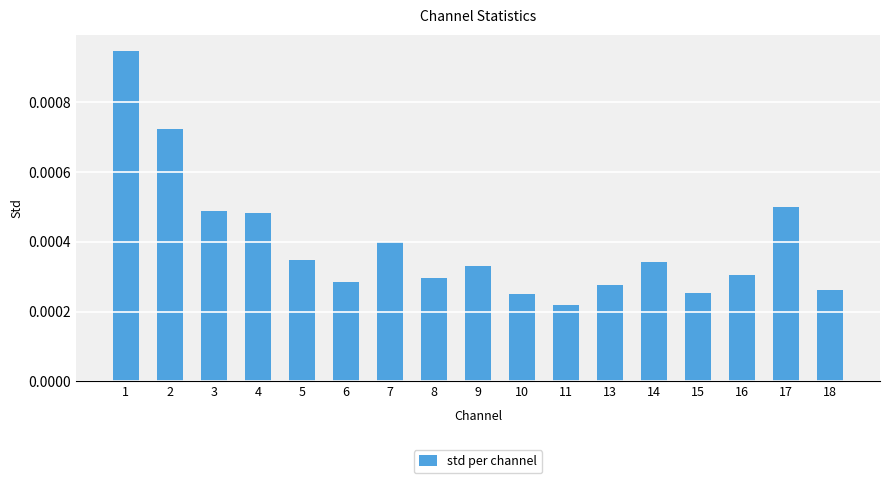

Between 13 and 9, which is larger?

9